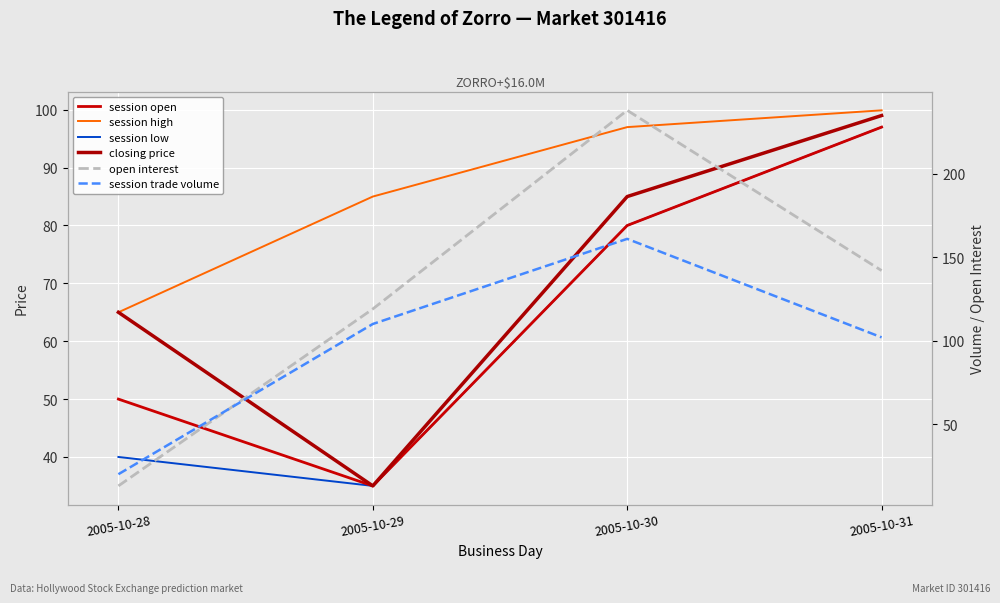

How many lines are shown in the chart?

6